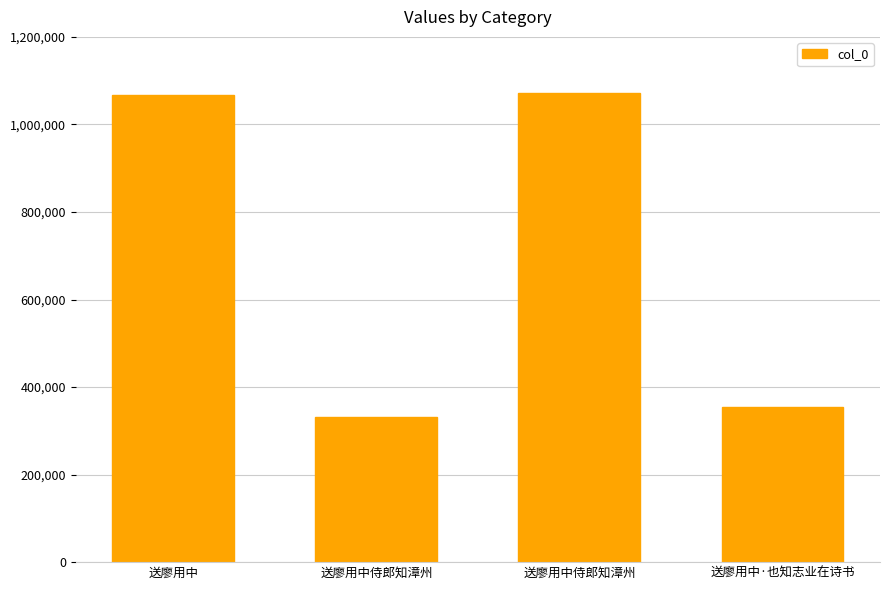

The chart shows a value of 66415 at 送廖用中侍郎知漳州. True or false?

False